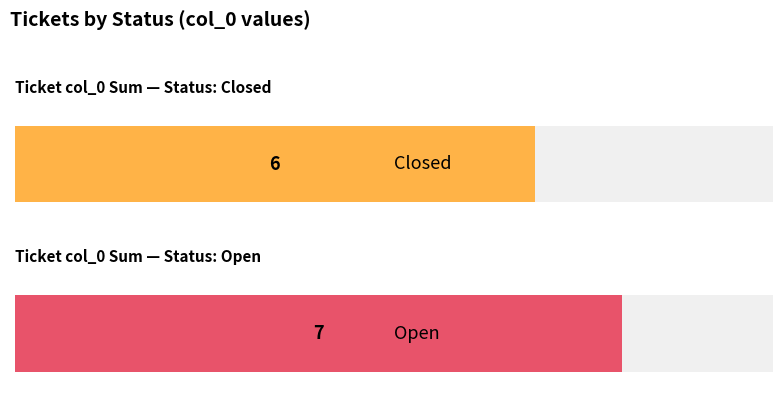

What position from the right is Open?

1